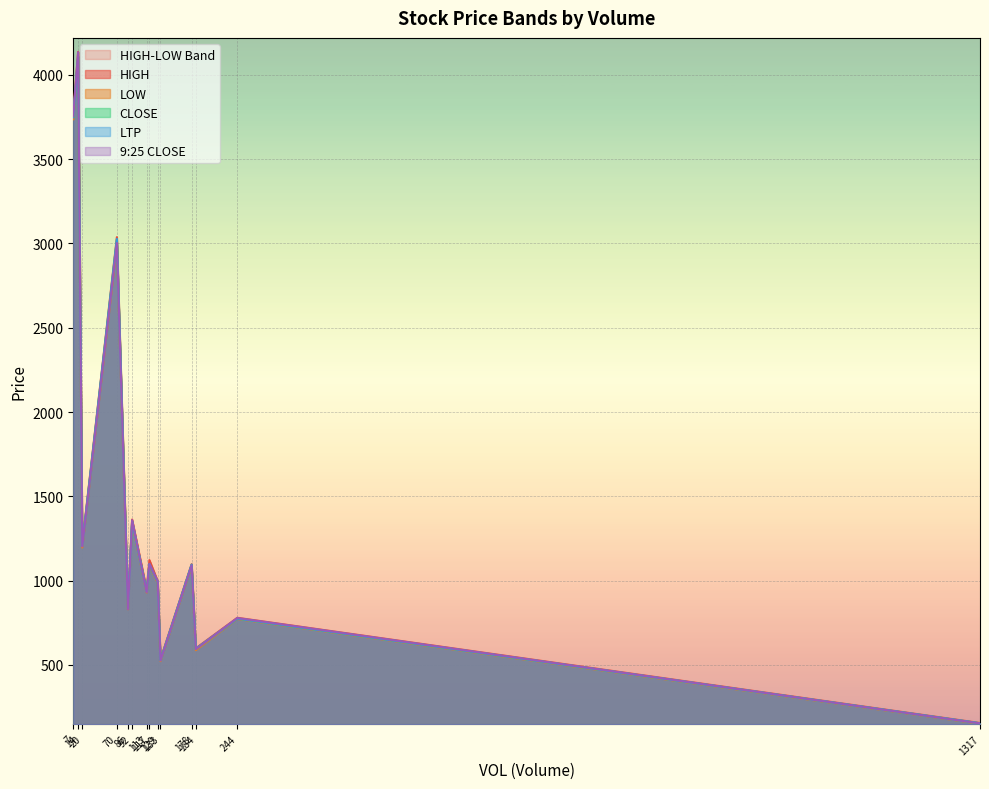

What is the lowest value of the LTP series?

154.1